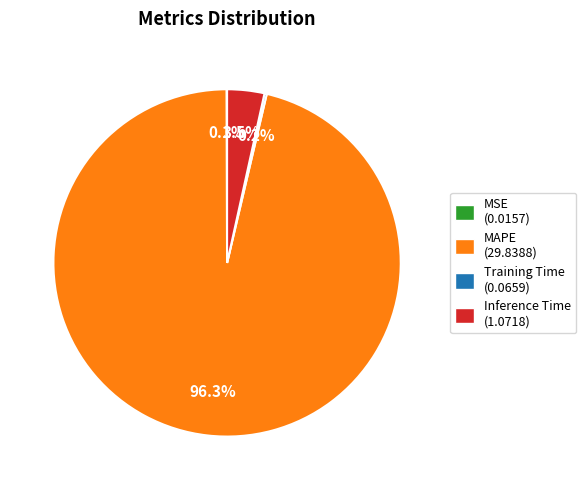

Combined, what portion of the pie is Inference Time (1.0718) and MAPE (29.8388)?

99.7%